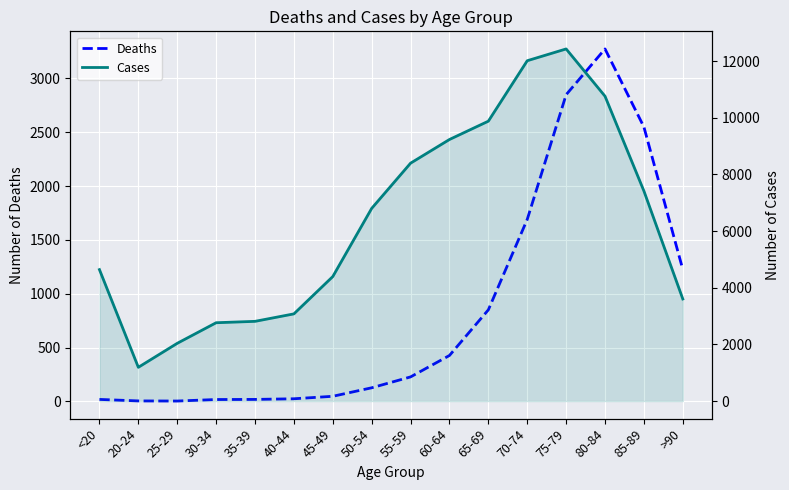

What is the smallest value displayed?

3